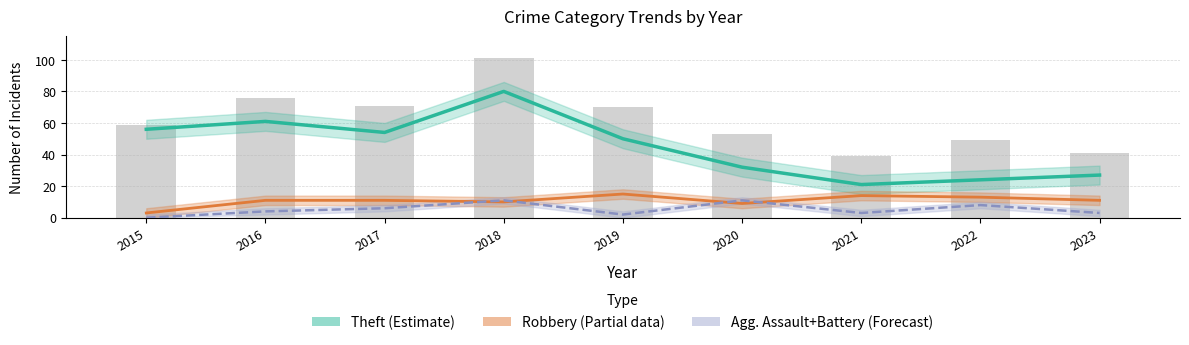

What is the value of the Robbery (Partial) bar at the 8th from the left?

13